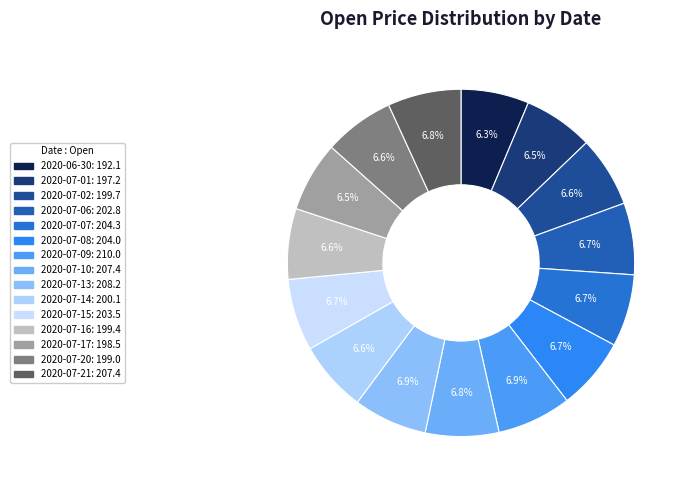

Count the number of slices in the pie.

15